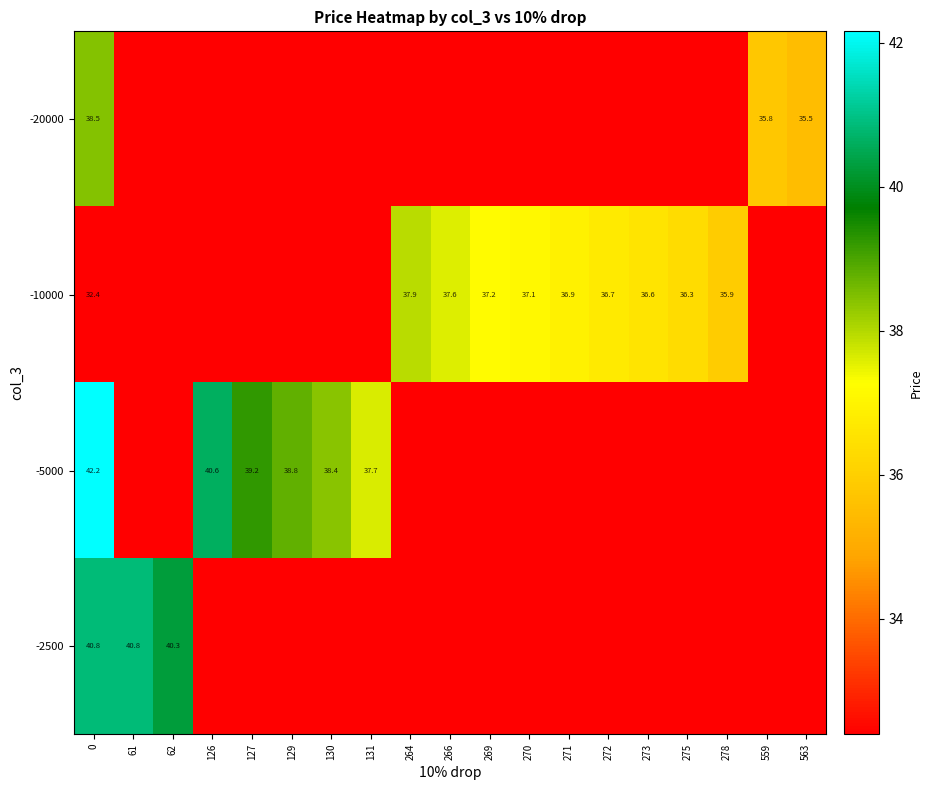

Rank the series at 62 from highest to lowest value.

-2500, -20000, -10000, -5000